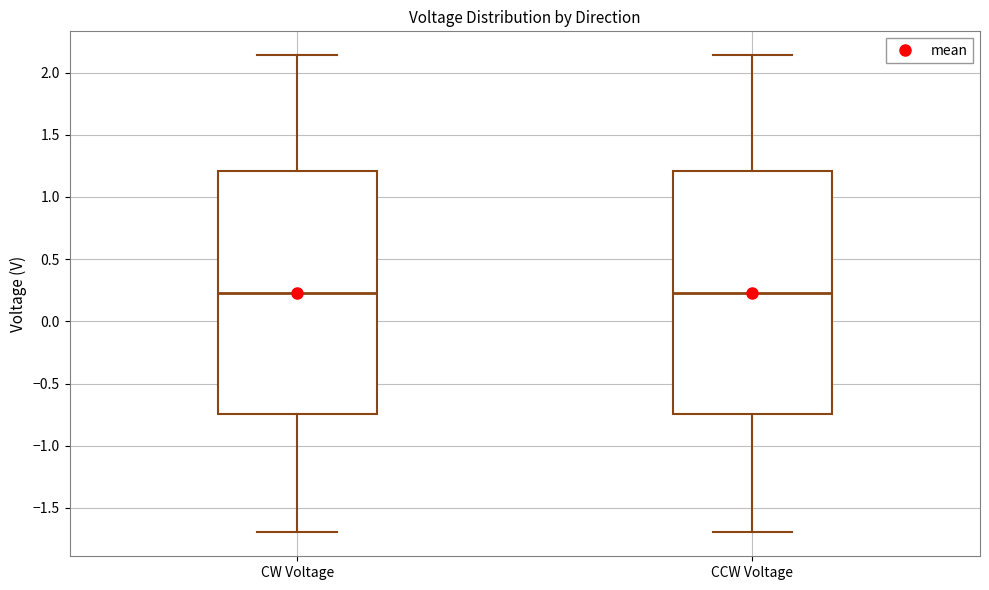

Reading left to right, read every box against the y-axis: the position of its median line, the range the box covers, and the ends of its whiskers. The values are not printed on the chart, so give them approximately, as read against the axis.

CW Voltage: median 0.25, box -0.75 to 1.20, whiskers -1.70 to 2.15
CCW Voltage: median 0.25, box -0.75 to 1.20, whiskers -1.70 to 2.15